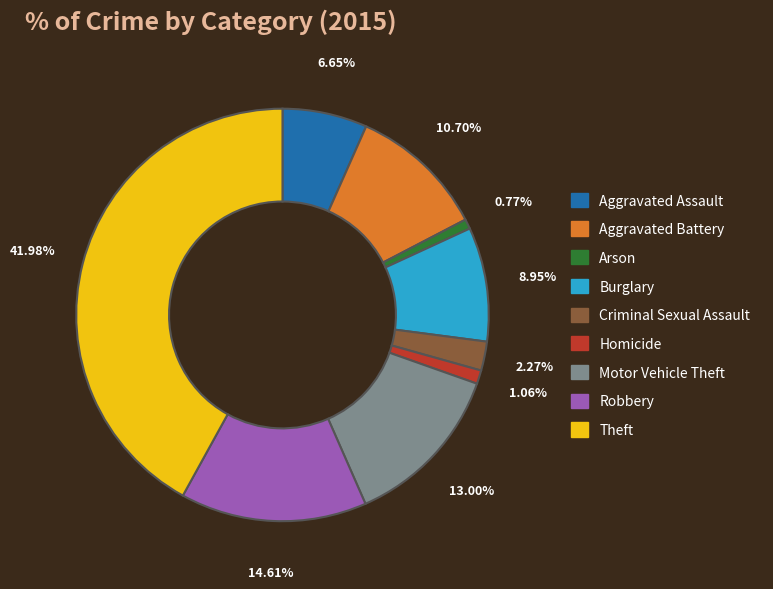

To the nearest percent, what is the difference between the largest and smallest slice percentages?

41%